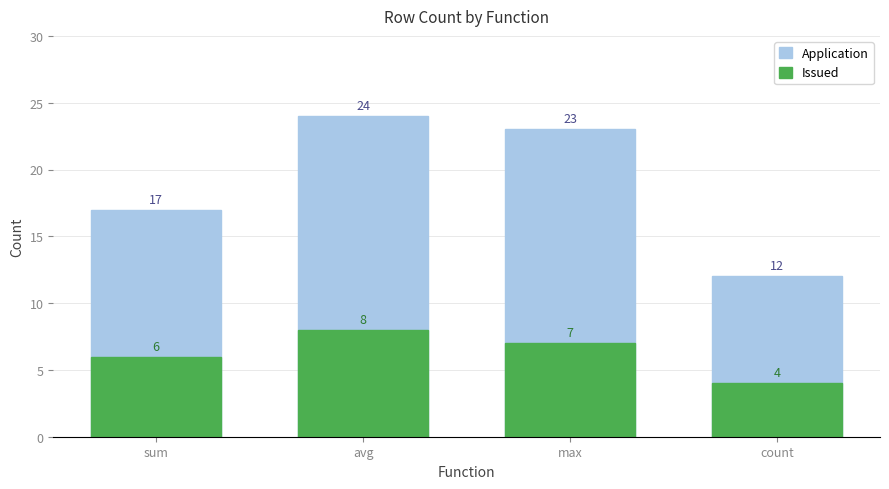

The Application series shows 17 at sum. True or false?

True